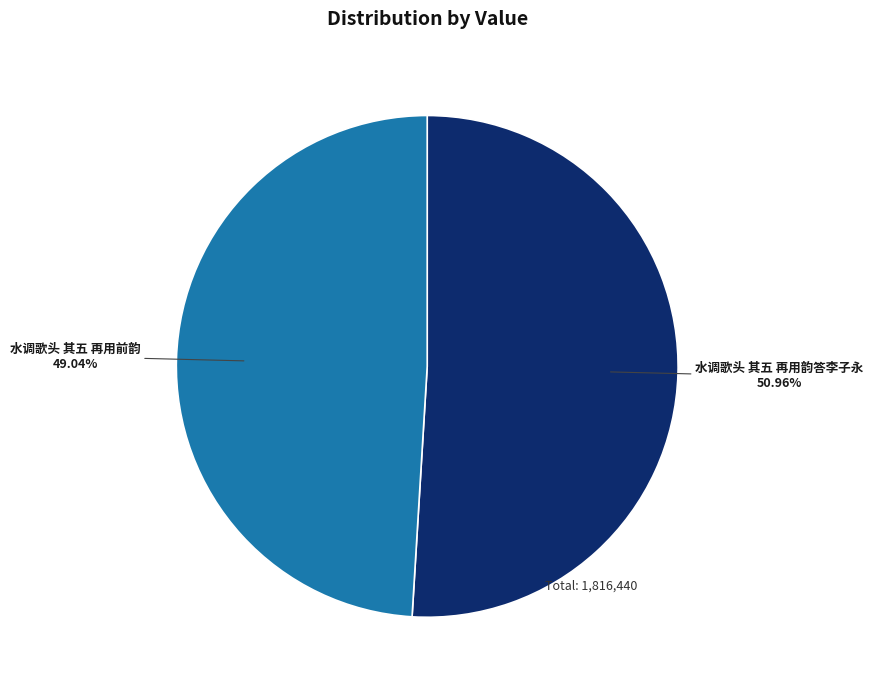

Is there a majority slice in this chart?

Yes